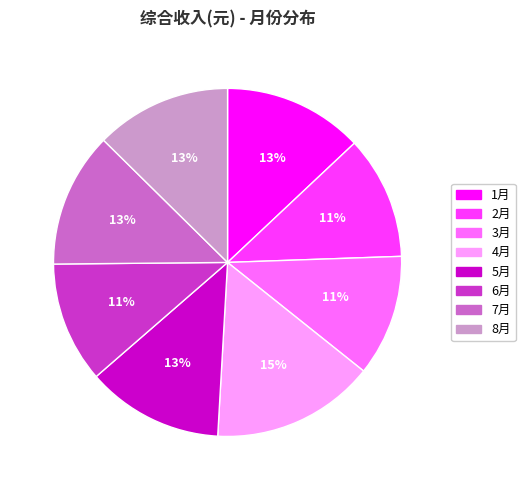

The 2月 slice represents 11% of the pie. True or false?

True